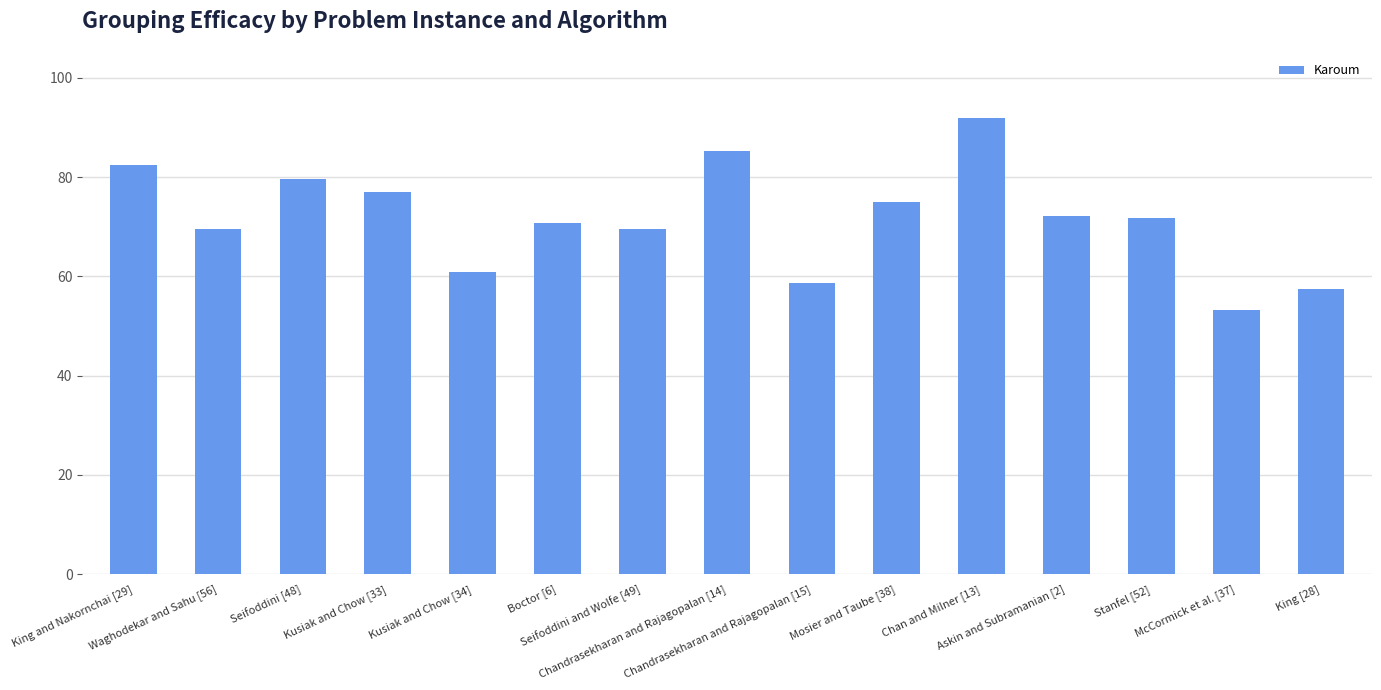

What is the maximum value shown in the chart?

92.0